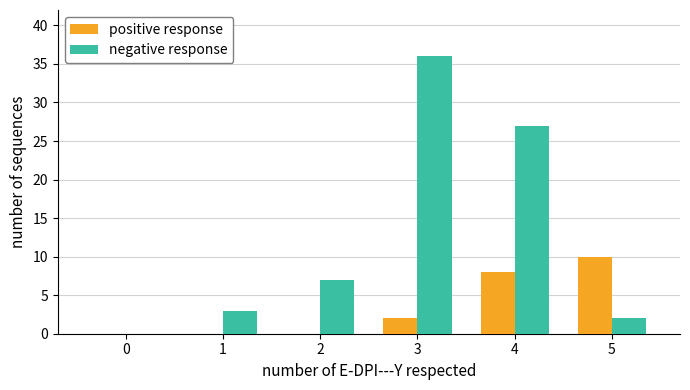

What is the greatest value displayed?

36